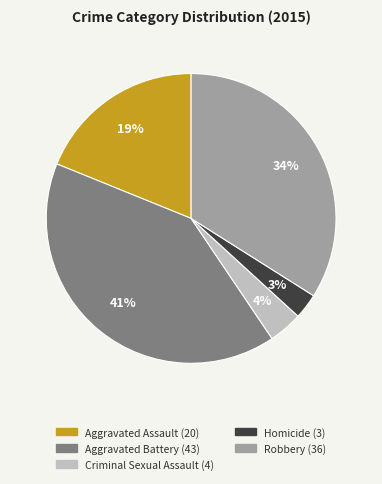

To the nearest percent, what percentage of the pie is Aggravated Battery?

41%